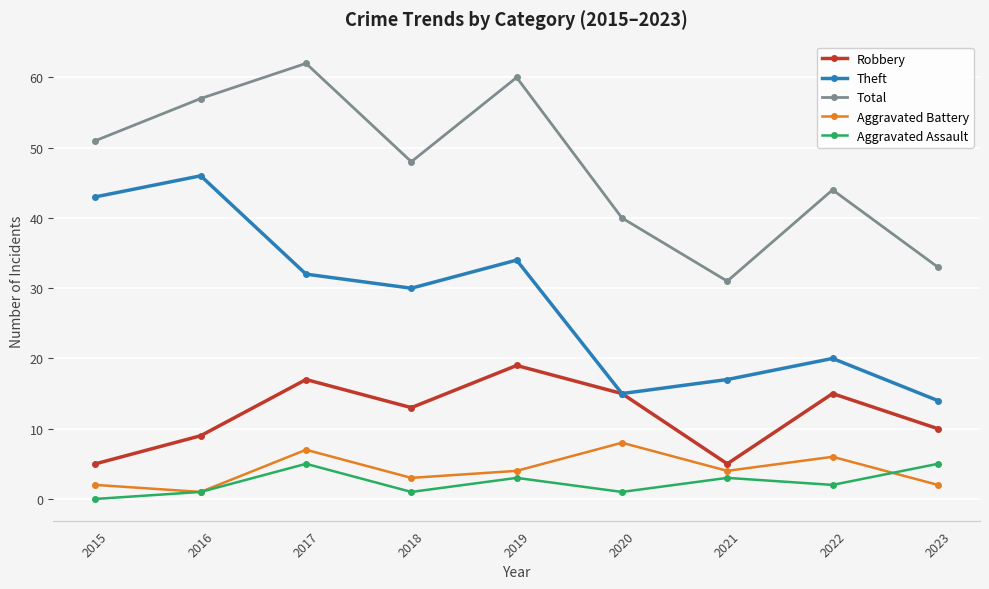

True or false: Aggravated Assault has more than 2 interior local peaks.

True